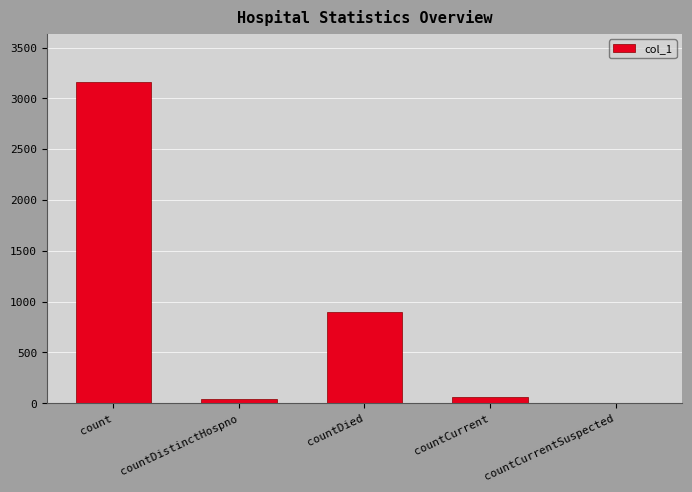

What is the change in value from count to countCurrent?

-3096